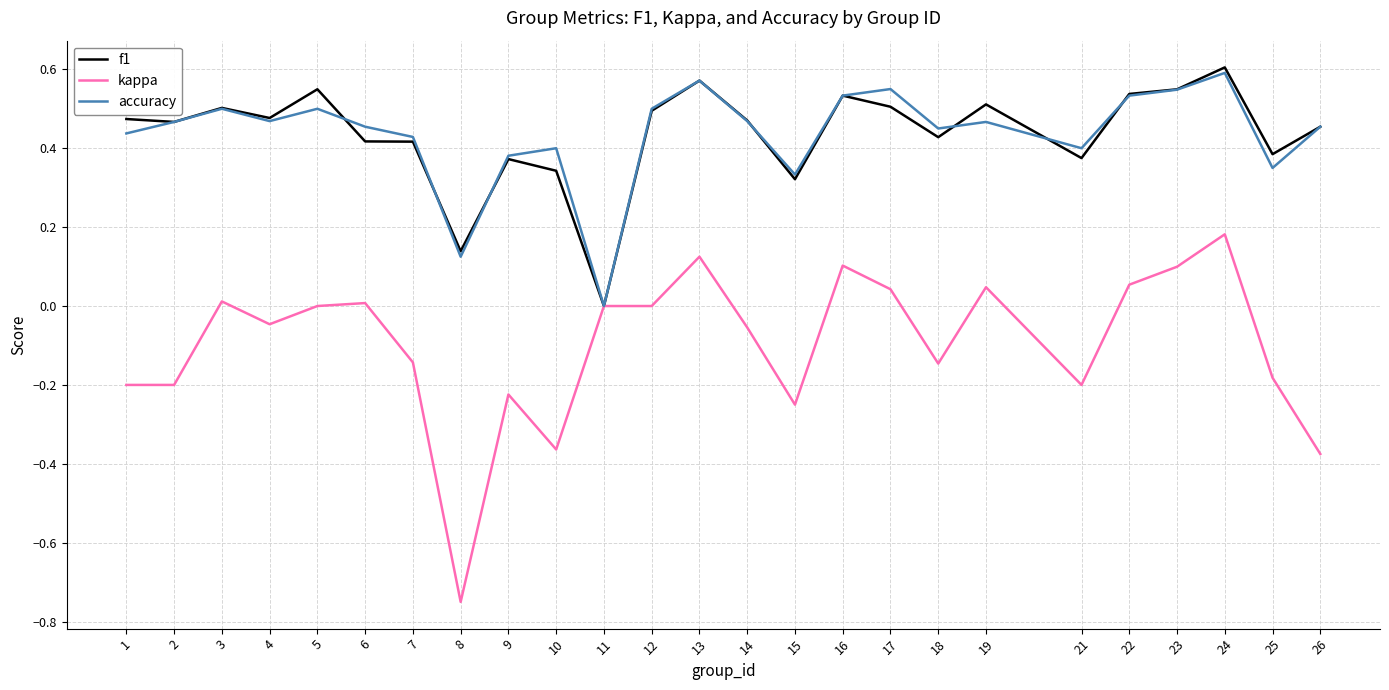

Is the value of kappa at 26 greater than the value of accuracy at 1?

No